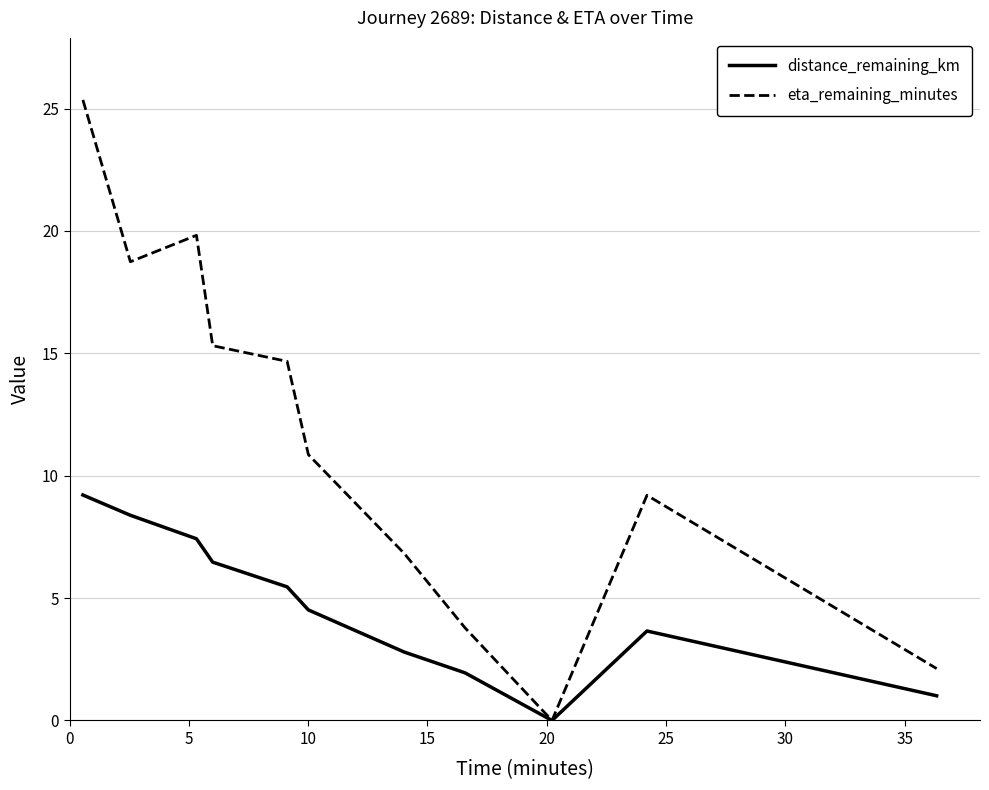

Which series has the largest total across all categories?

eta_remaining_minutes